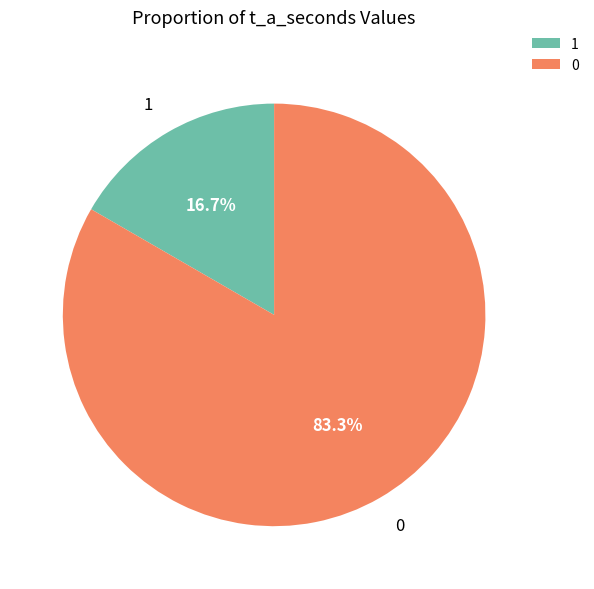

Does 1 represent more than half of the total?

No